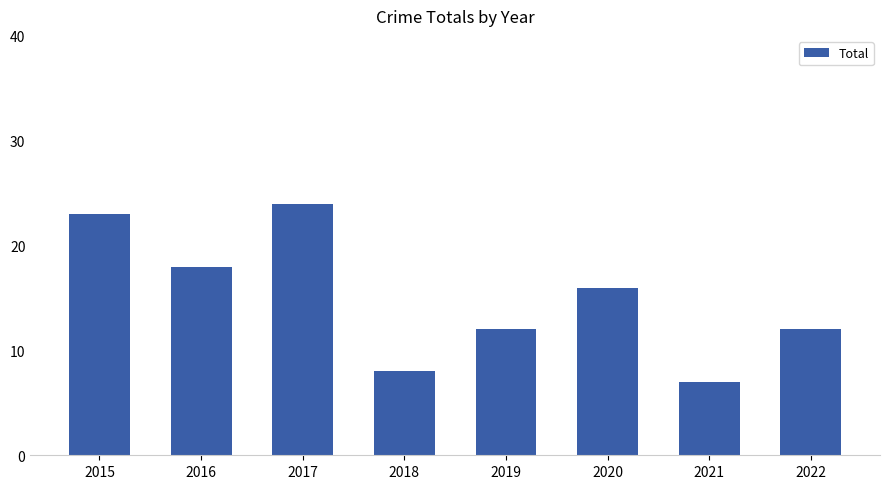

What is the difference between the values at 2018 and 2022?

4